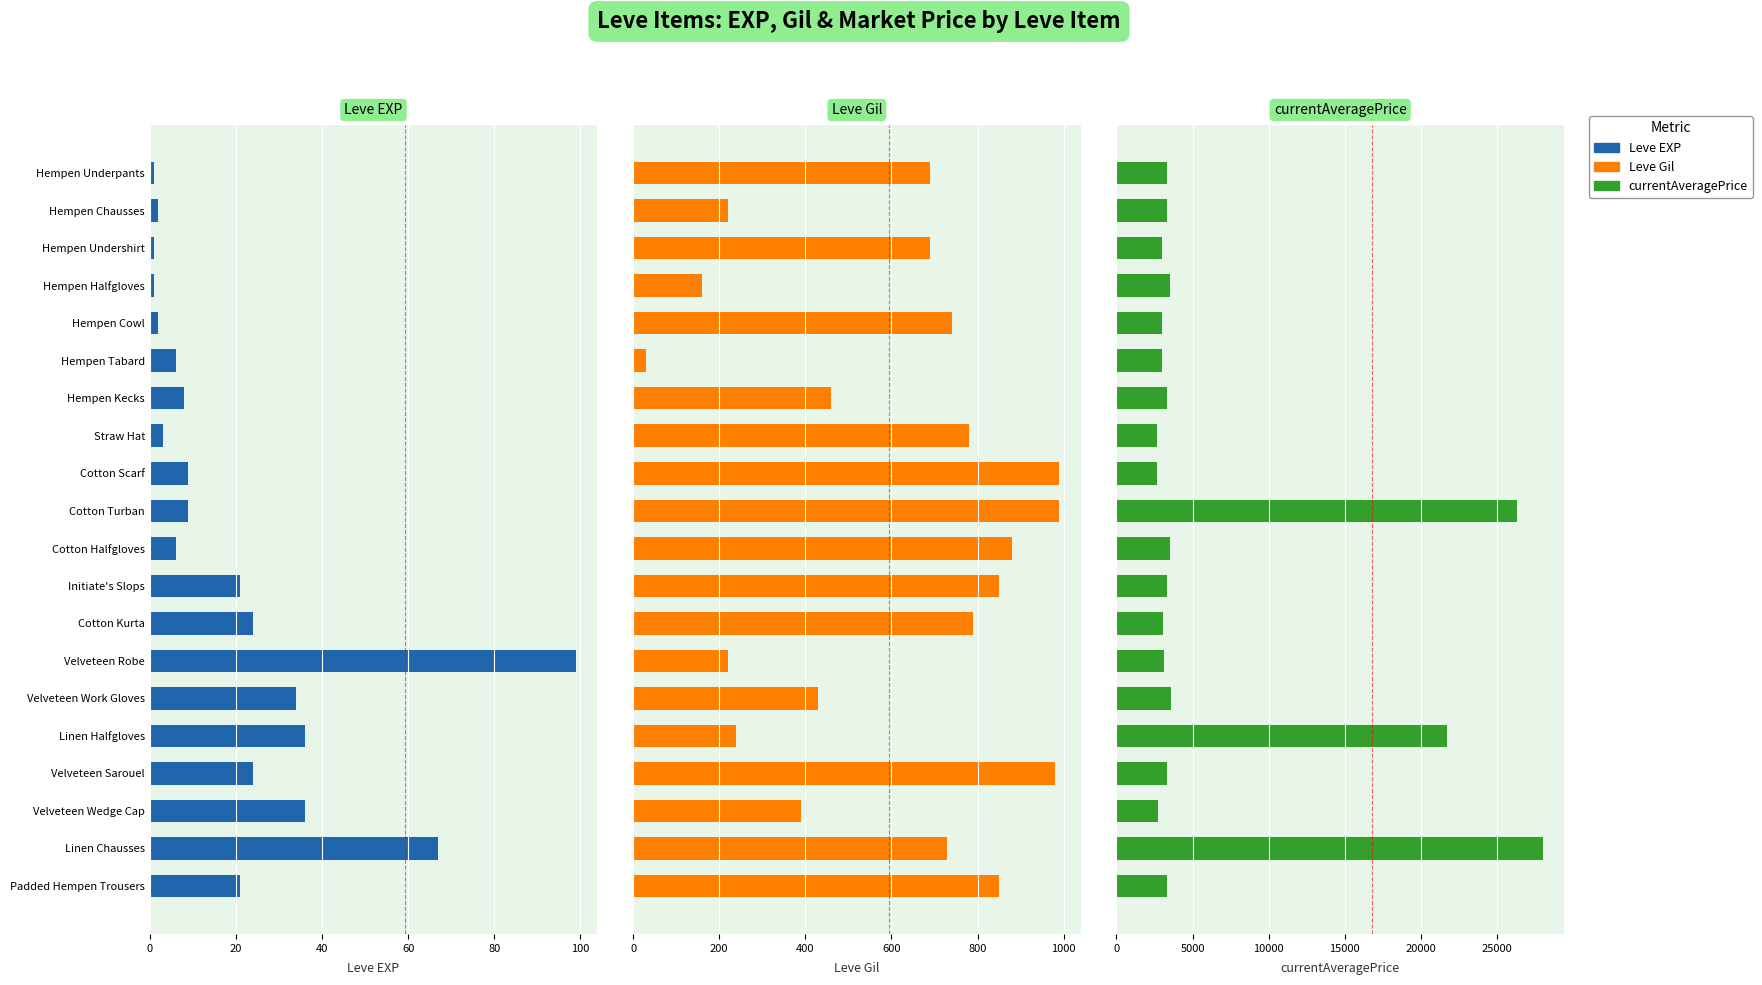

How many values in the Leve EXP series are below 9?

9